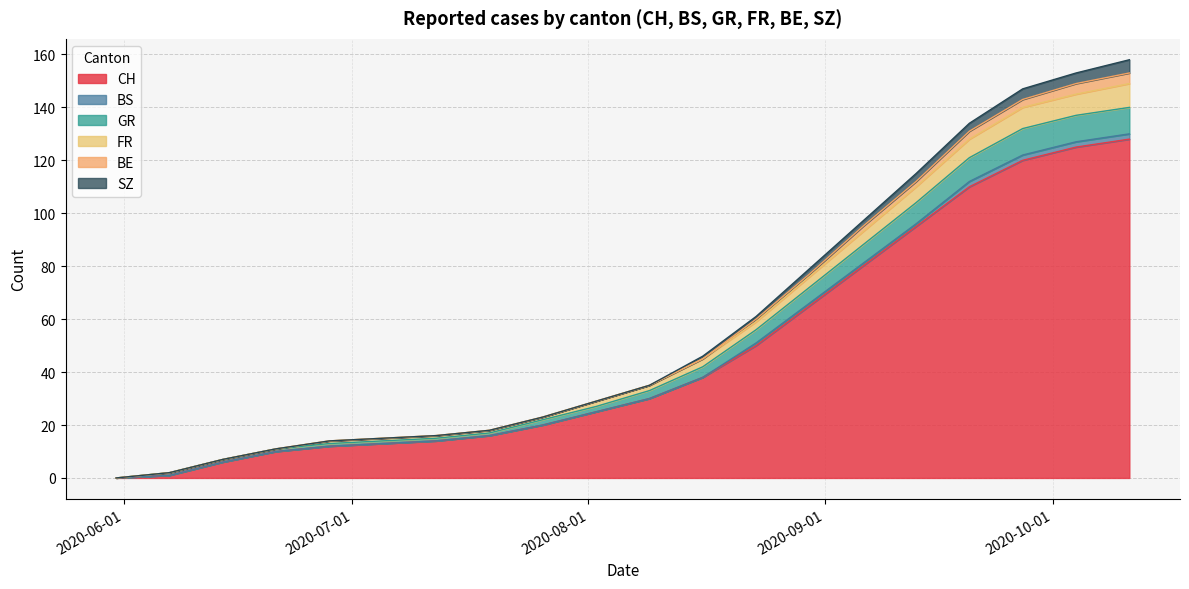

True or false: FR has more than 2 points higher than both neighbors.

False